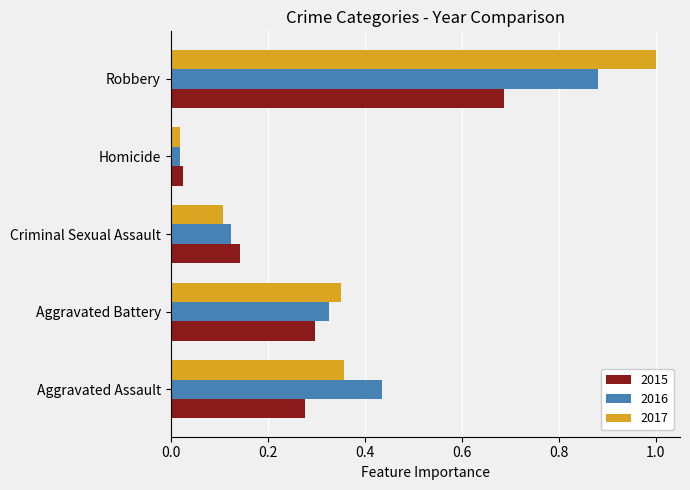

What is the sum of all 2017 values?

1.8